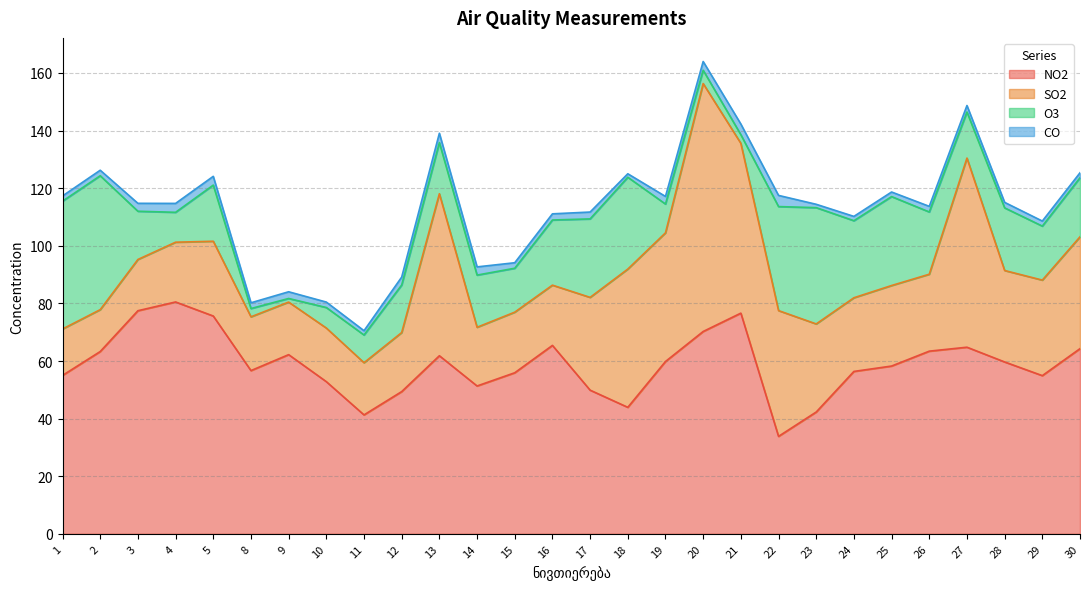

Is it true that NO2 equals 26.8 at 11?

False